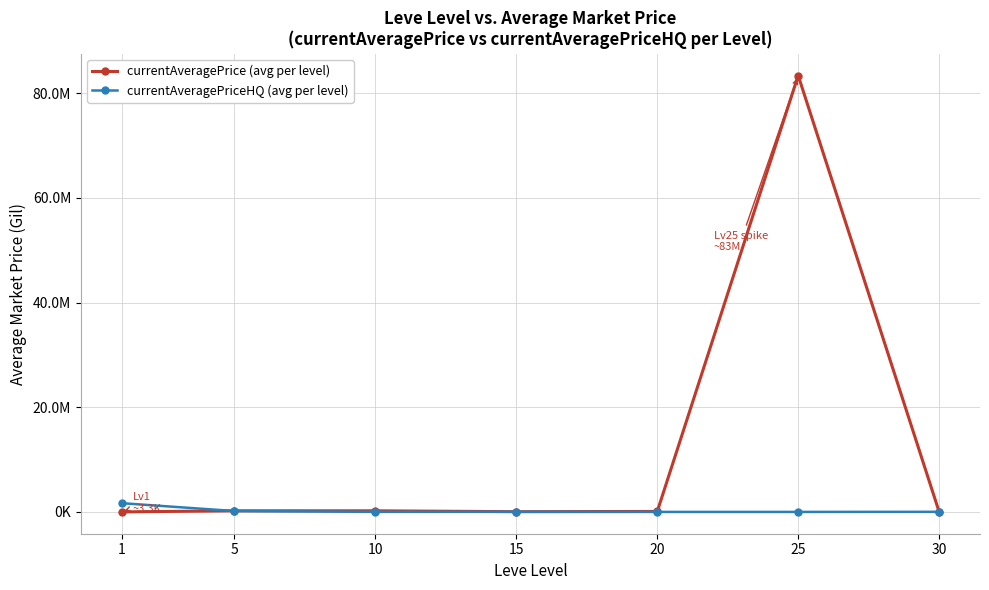

Is it true that currentAveragePriceHQ (avg per level) equals 0.0 at 20?

True